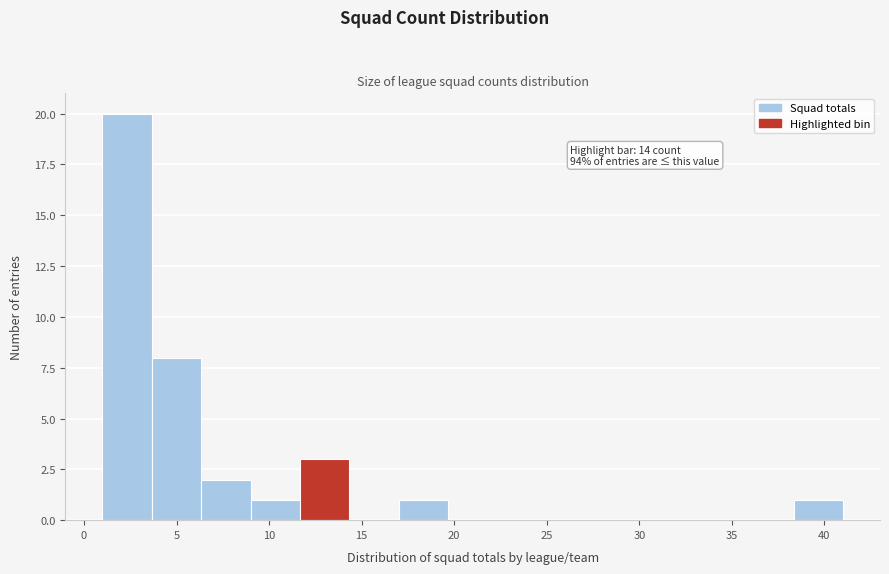

Which range on the x-axis has the tallest bar?

1.0 to 3.5